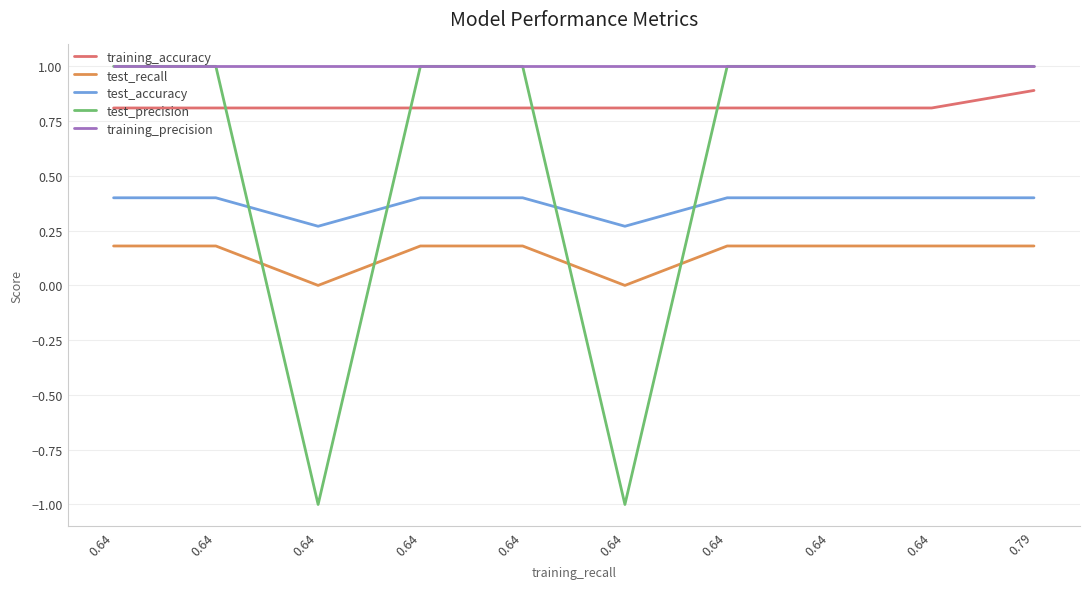

What are all the series names shown in the legend?

training_accuracy, test_recall, test_accuracy, test_precision, training_precision